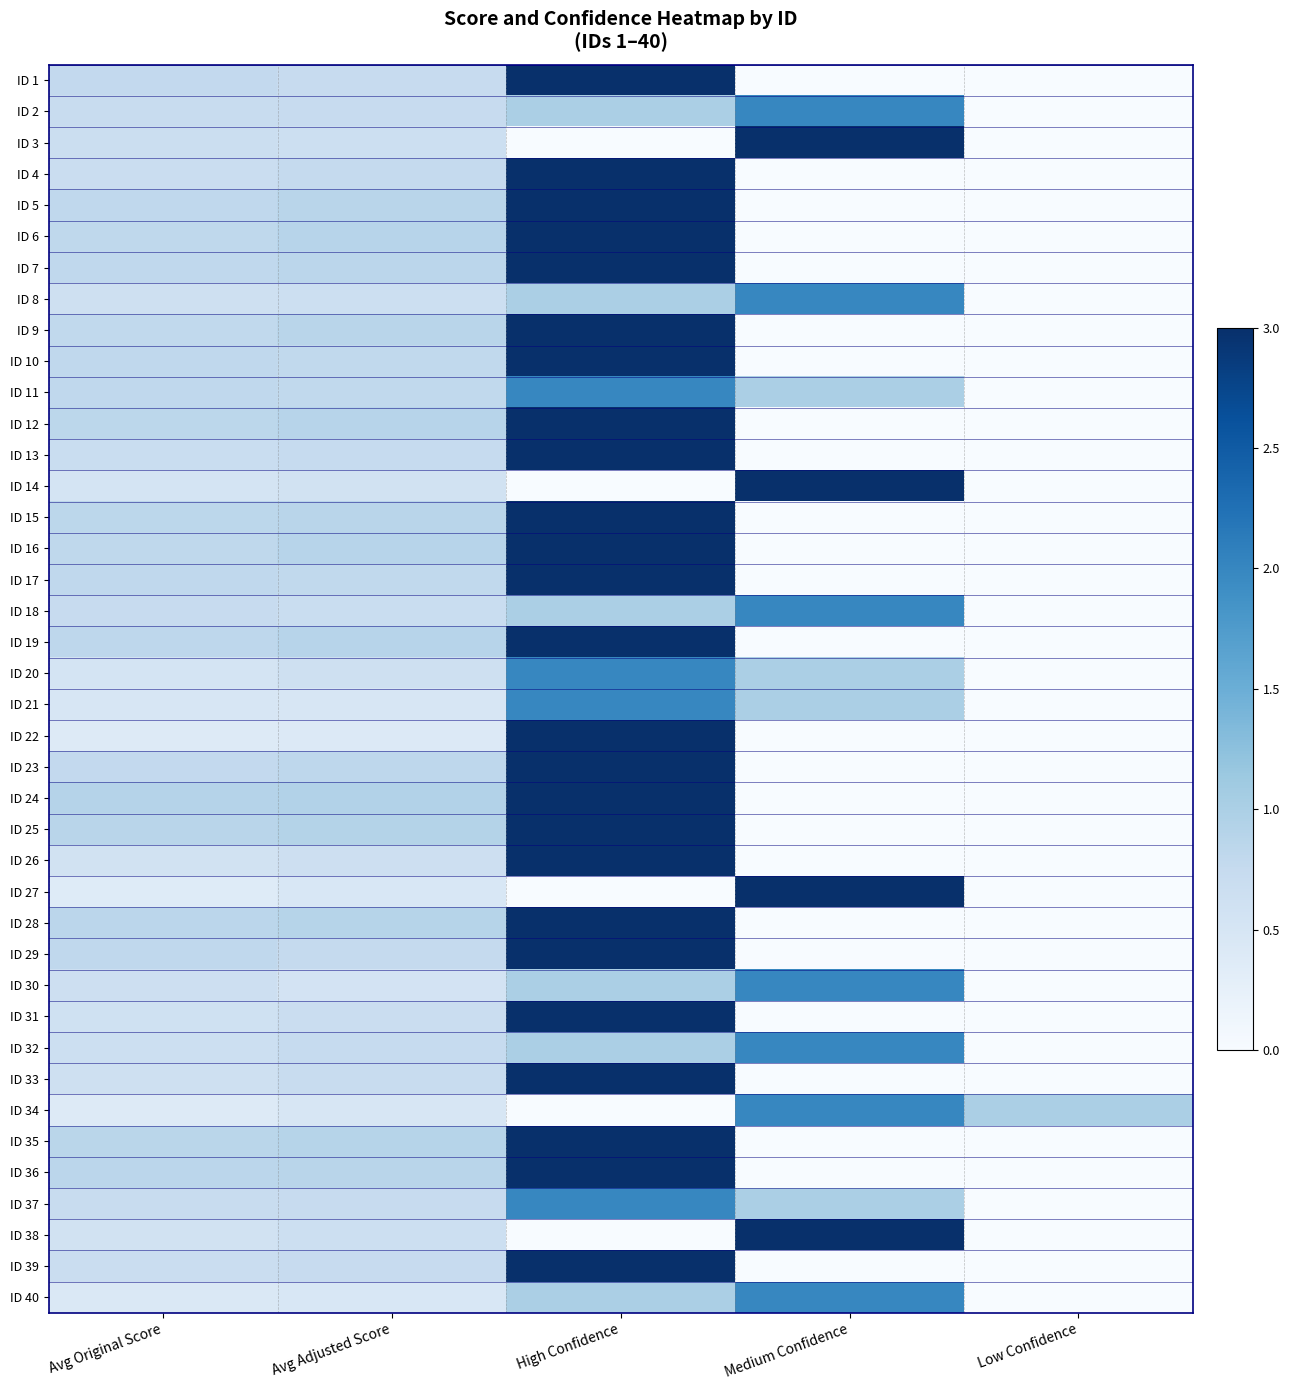

What is the spread (max minus min) of values at Medium Confidence?

3.0